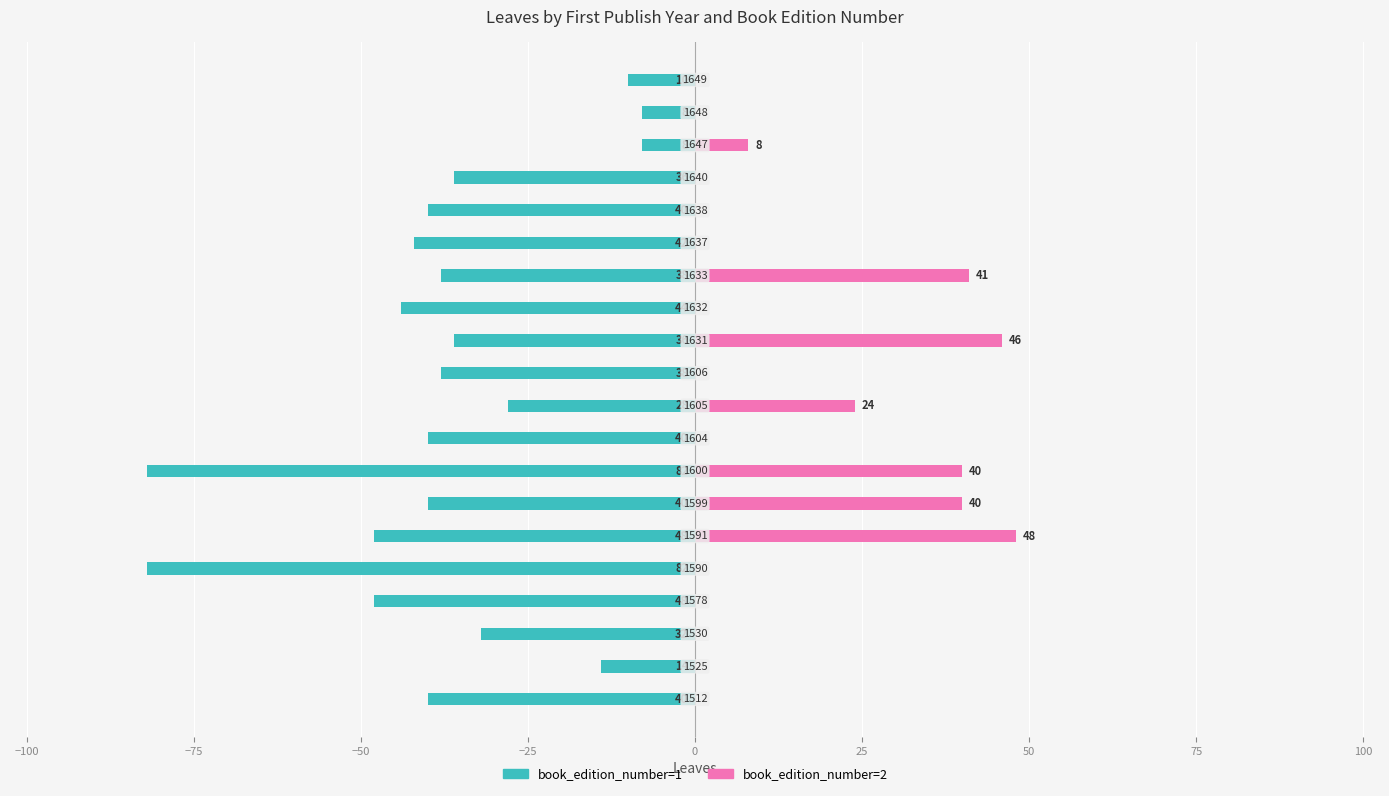

Is the value of book_edition_number=1 at −25 greater than the value of book_edition_number=2 at 19?

No